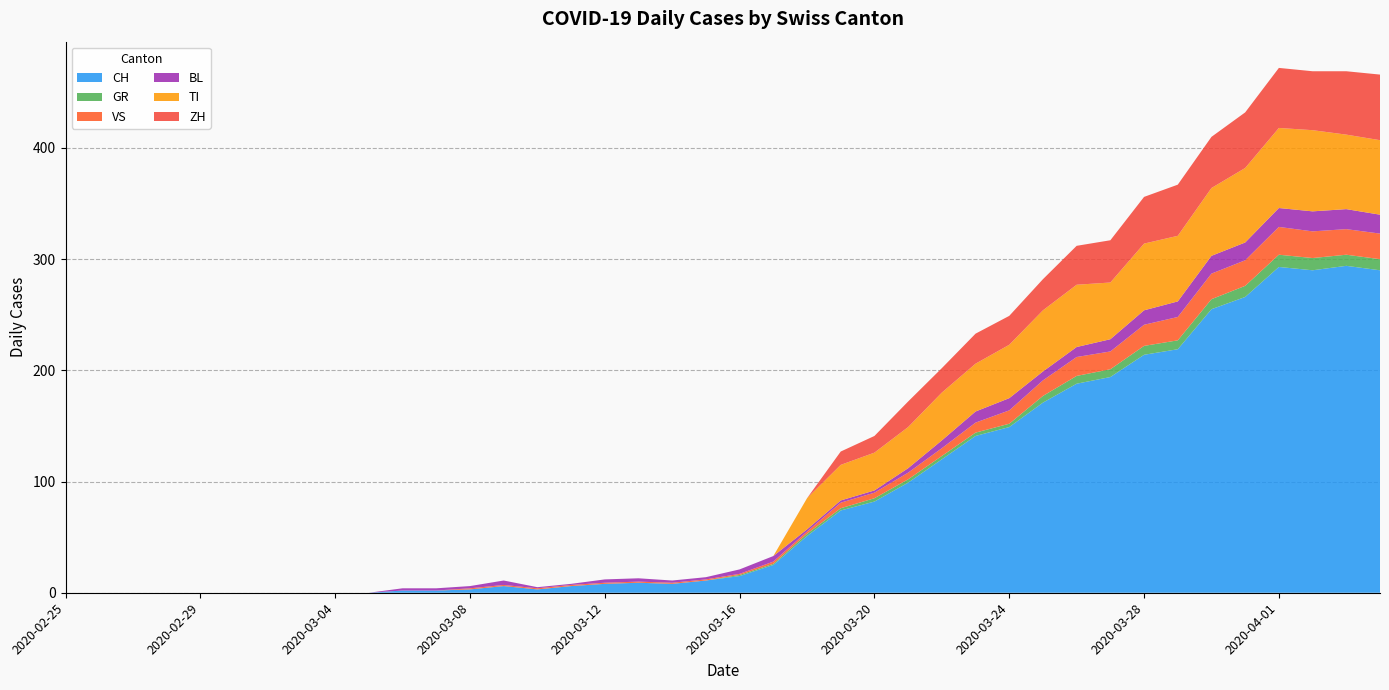

Reading right to left, list all the values displayed in this chart.

CH: 290	294	290	293	266	255	219	214	194	188	171	149	141	120	99	82	74	51	25	15	11	8	9	8	6	3	6	3	2	2	0	0	0	0	0	0	0	0	0	0
GR: 10	10	11	11	10	9	8	8	7	7	6	3	3	3	3	3	2	2	1	1	0	0	0	0	0	0	0	0	0	0	0	0	0	0	0	0	0	0	0	0
VS: 23	23	24	25	23	23	21	19	16	17	14	12	9	7	6	5	5	2	2	1	1	1	1	1	1	1	1	1	0	0	0	0	0	0	0	0	0	0	0	0
BL: 17	18	18	17	16	16	14	13	11	9	8	11	10	7	4	2	2	2	5	4	2	2	3	3	1	1	4	2	2	2	0	0	0	0	0	0	0	0	0	0
TI: 67	67	73	72	67	61	59	60	51	56	55	48	43	43	37	34	32	28	0	0	0	0	0	0	0	0	0	0	0	0	0	0	0	0	0	0	0	0	0	0
ZH: 59	57	53	54	50	46	46	42	38	35	28	26	27	22	23	15	12	0	0	0	0	0	0	0	0	0	0	0	0	0	0	0	0	0	0	0	0	0	0	0